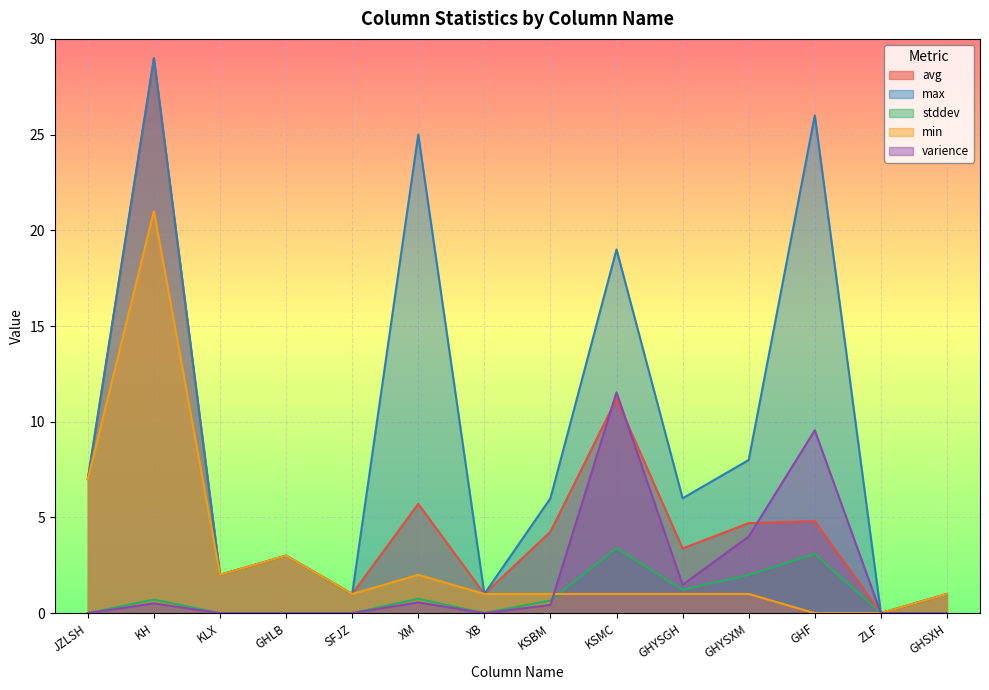

True or false: varience and avg intersect in this chart.

True